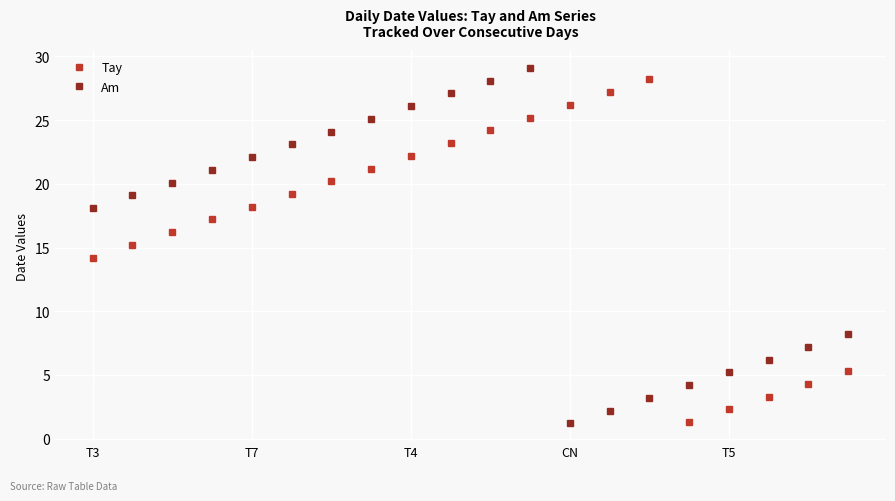

What is the value of the Tay point at the 10th from the left?

23.2